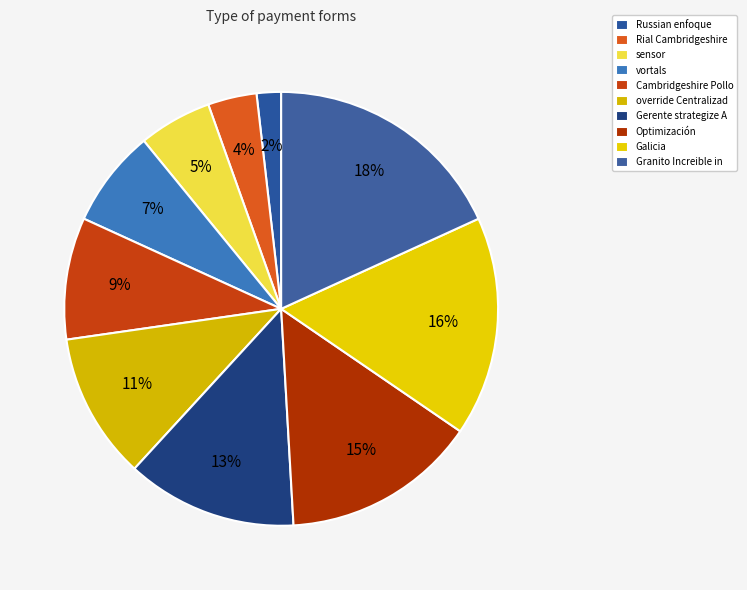

To the nearest percent, what is the combined percentage of Optimización and override Centralizad?

25%